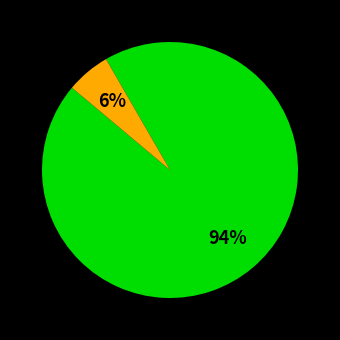

Count the number of slices in the pie.

2